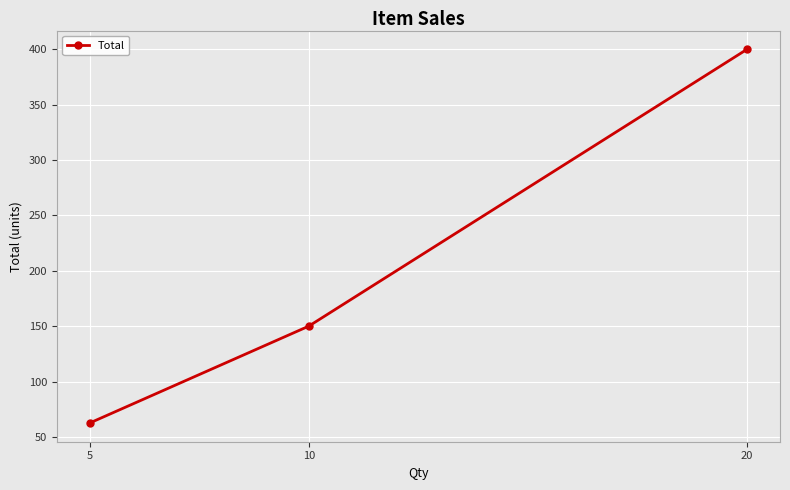

What is the maximum value shown in the chart?

400.0